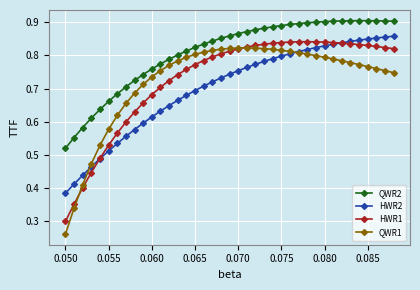

Which series has the widest spread of values?

QWR1